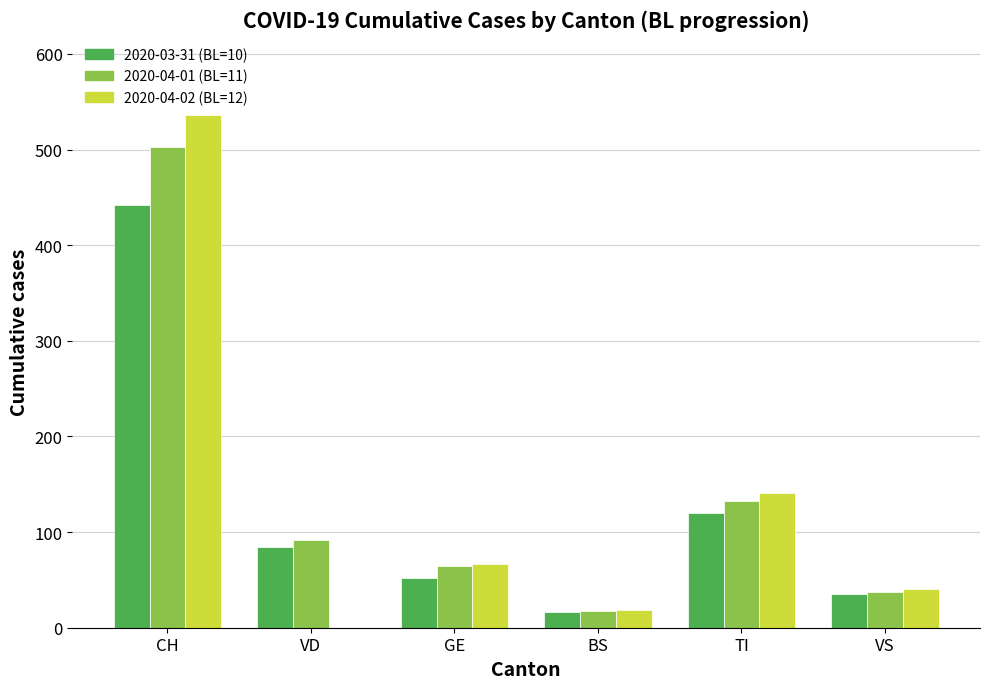

What is the average value of the 2020-03-31 (BL=10) series?

125